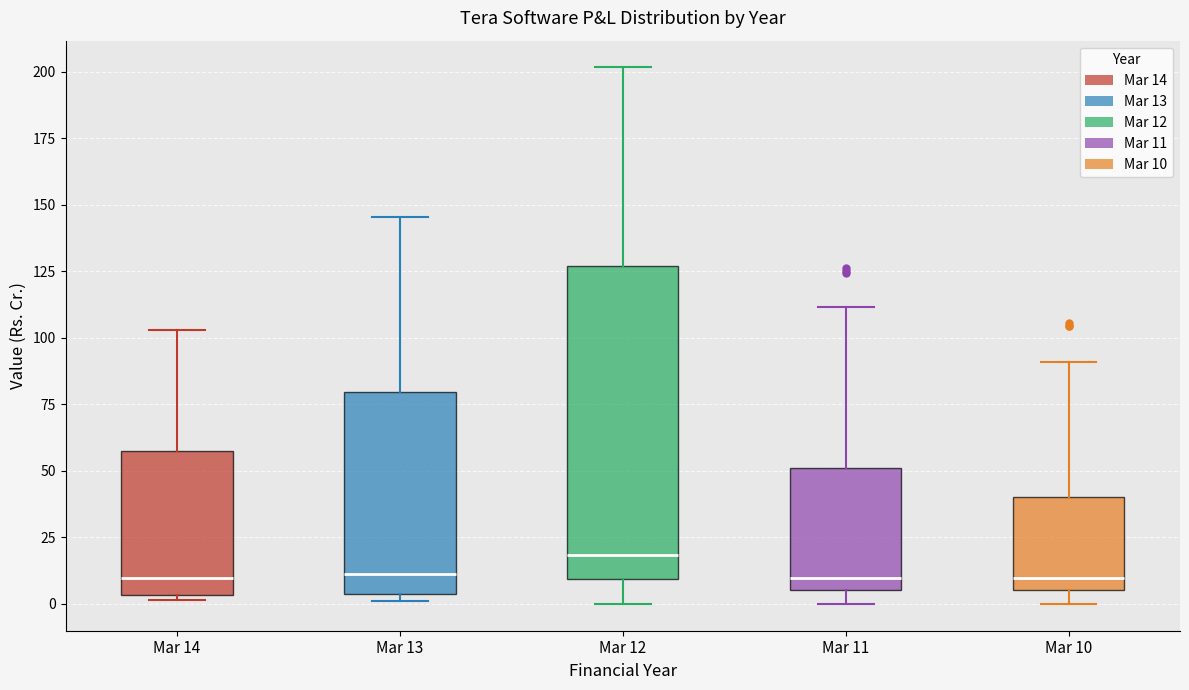

Reading left to right, read every box against the y-axis: the position of its median line, the range the box covers, and the ends of its whiskers. The values are not printed on the chart, so give them approximately, as read against the axis.

Mar 14: median 10, box 5 to 55, whiskers 0 to 105
Mar 13: median 10, box 5 to 80, whiskers 0 to 145
Mar 12: median 20, box 10 to 125, whiskers 0 to 200
Mar 11: median 10, box 5 to 50, whiskers 0 to 110
Mar 10: median 10, box 5 to 40, whiskers 0 to 90